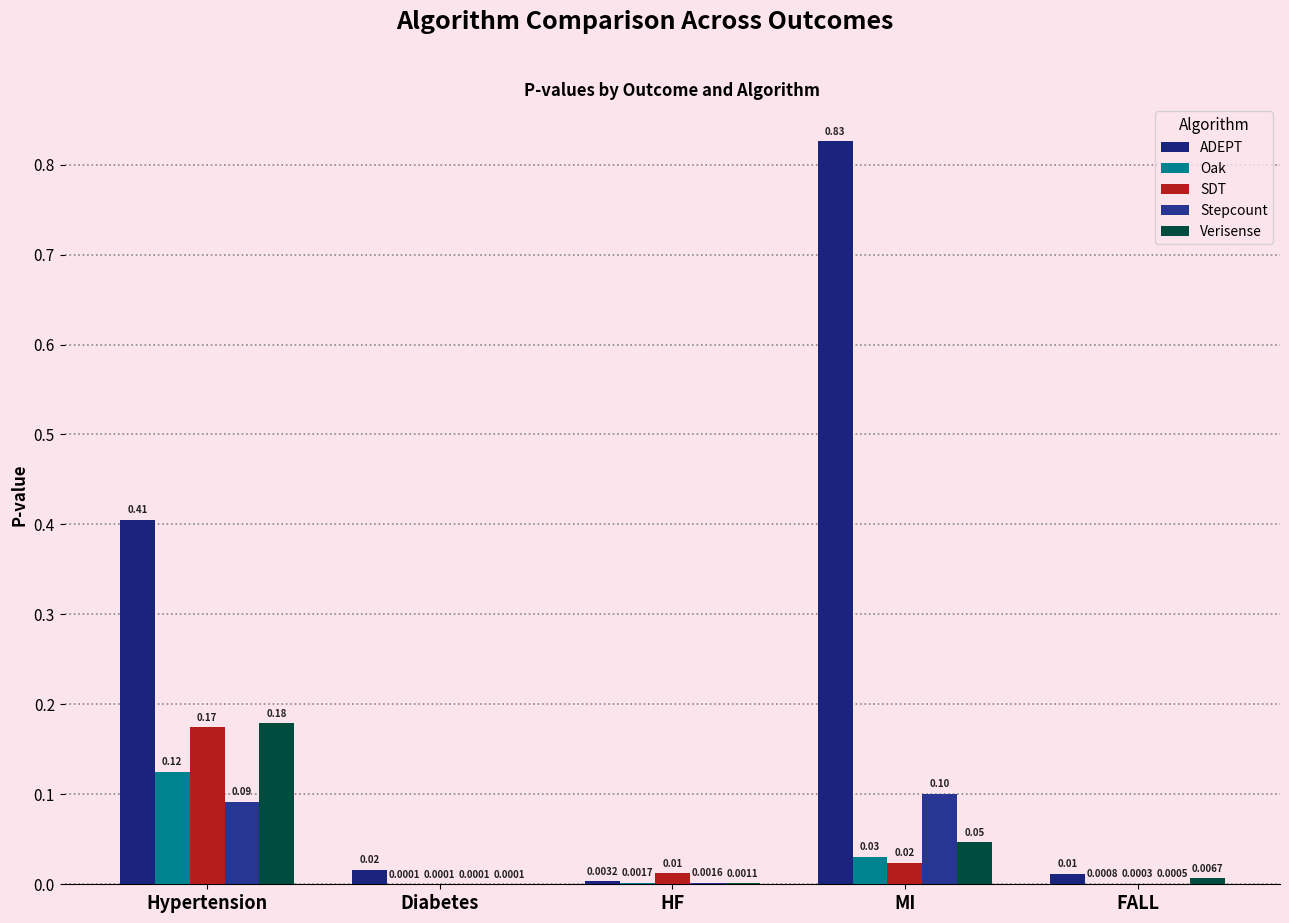

Count the number of categories in the chart.

5